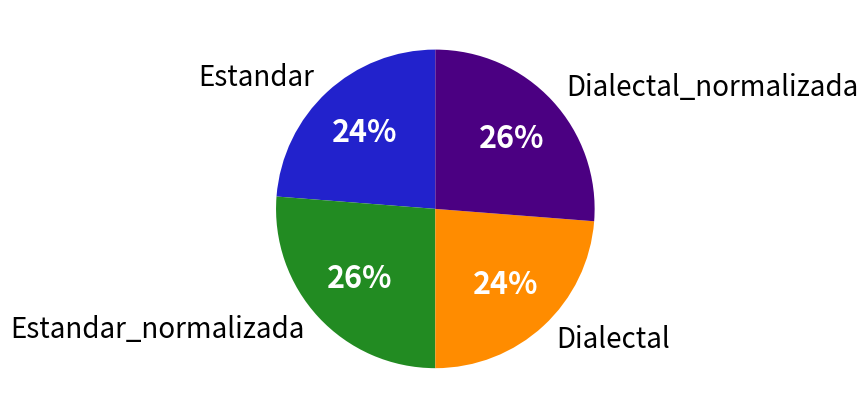

Is it true that Estandar is 31% of the pie?

False